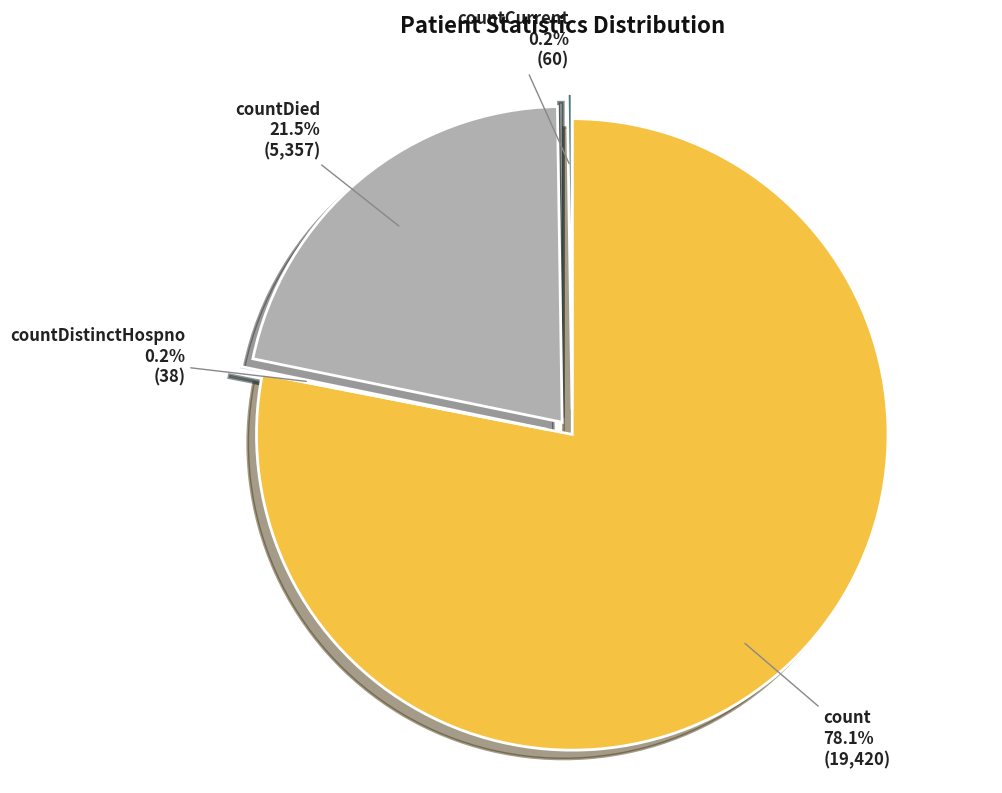

Is it true that count is 78% of the pie?

True